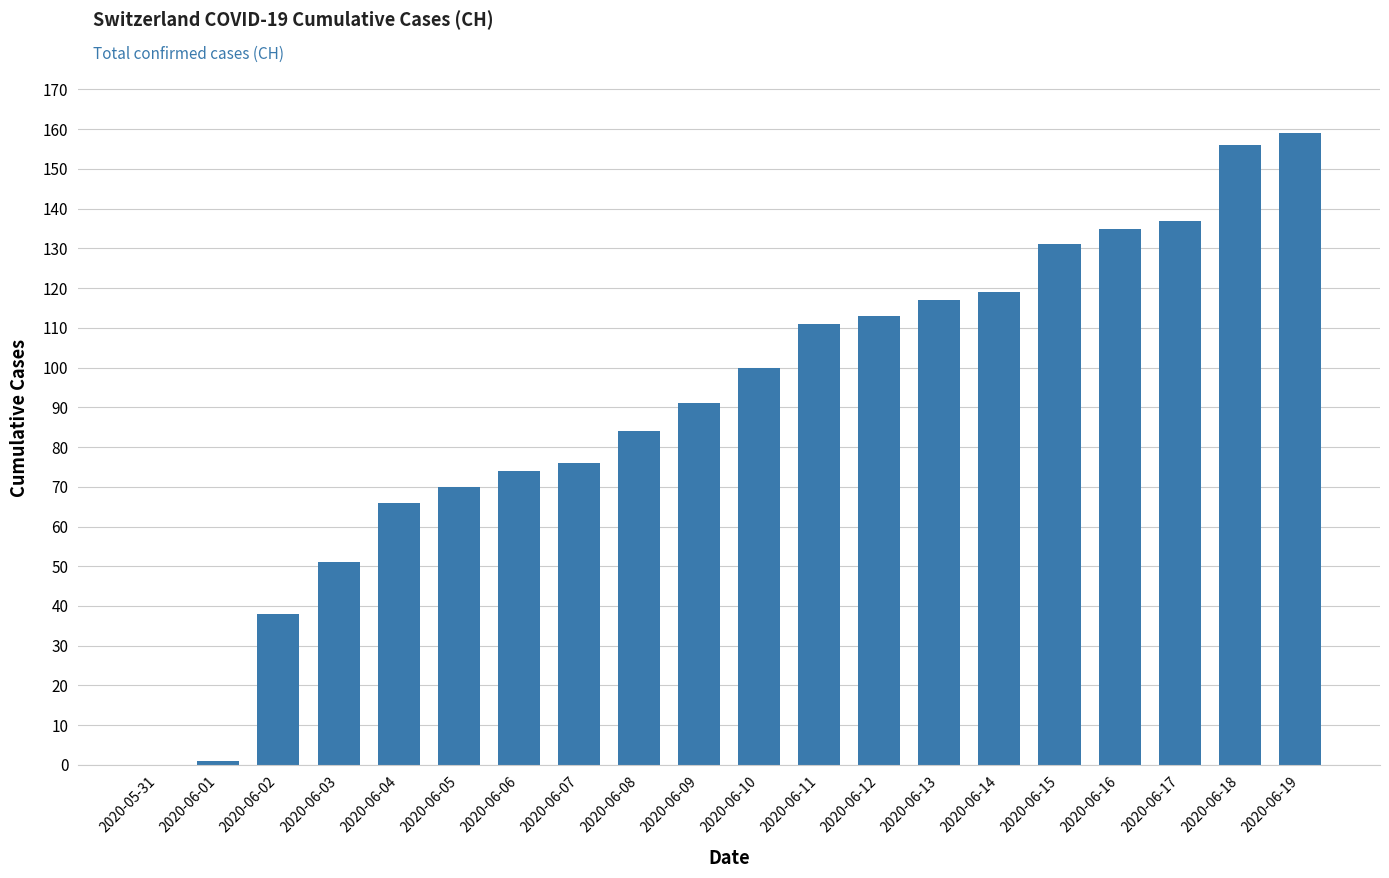

What is the sum of all values?

1829